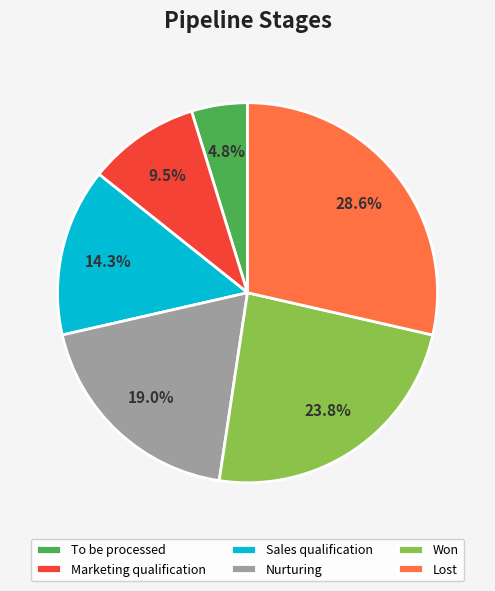

Which has a higher value, Marketing qualification or Sales qualification?

Sales qualification